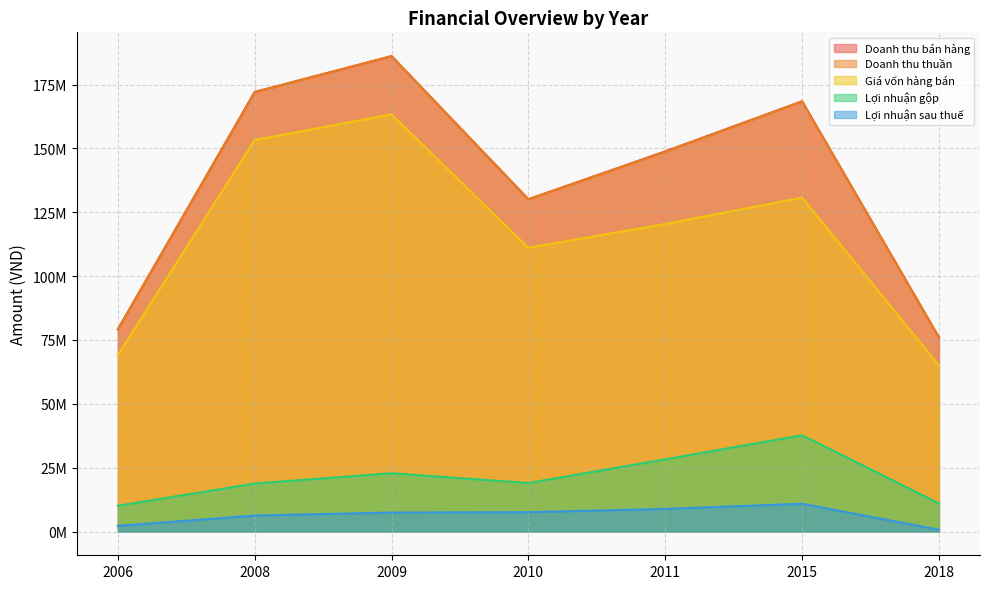

What are all the series names shown in the legend?

Doanh thu bán hàng, Doanh thu thuần, Giá vốn hàng bán, Lợi nhuận gộp, Lợi nhuận sau thuế